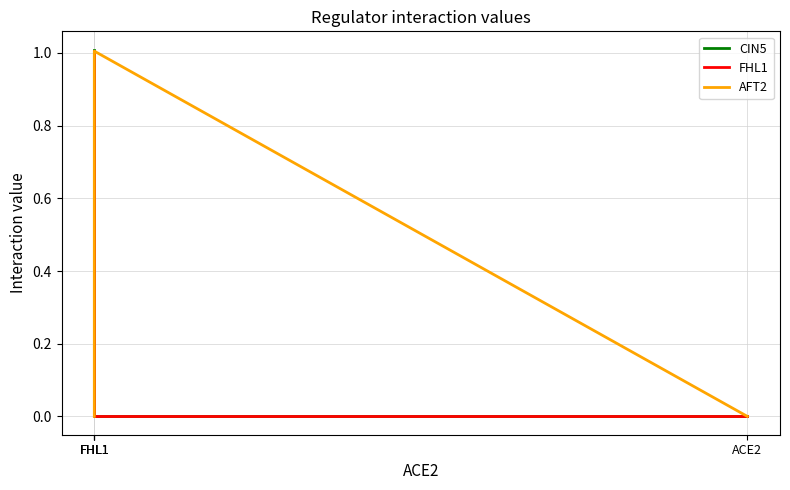

At which category does the chart reach its peak across all series?

FHL1